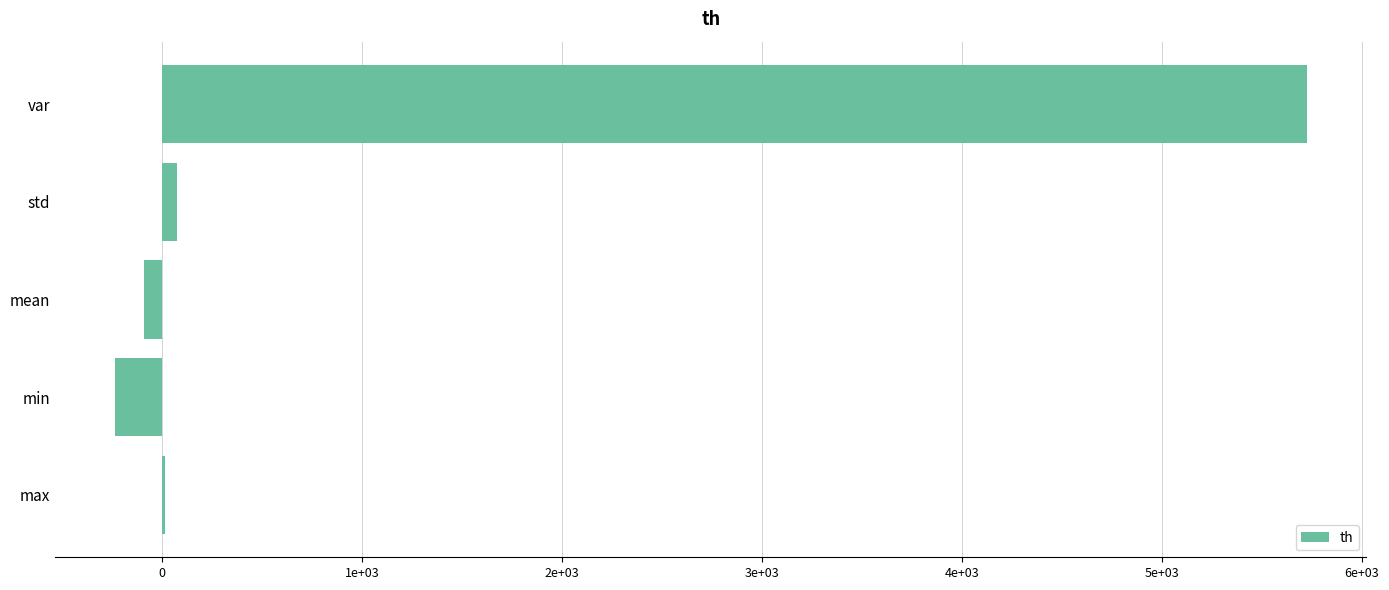

Are the bars horizontal?

Yes